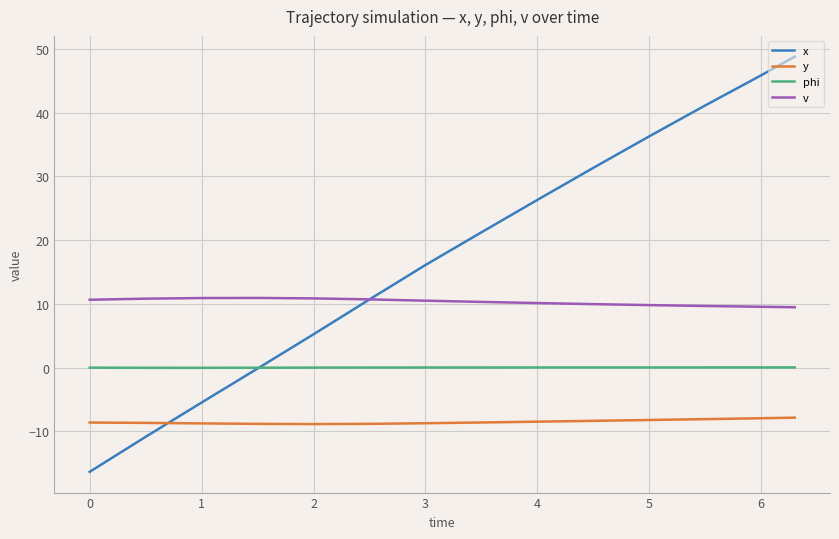

Which series has the largest range (max minus min)?

x